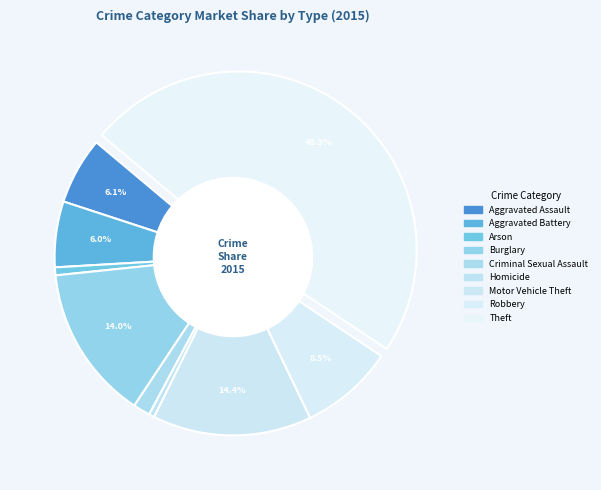

How many segments does this pie chart have?

9